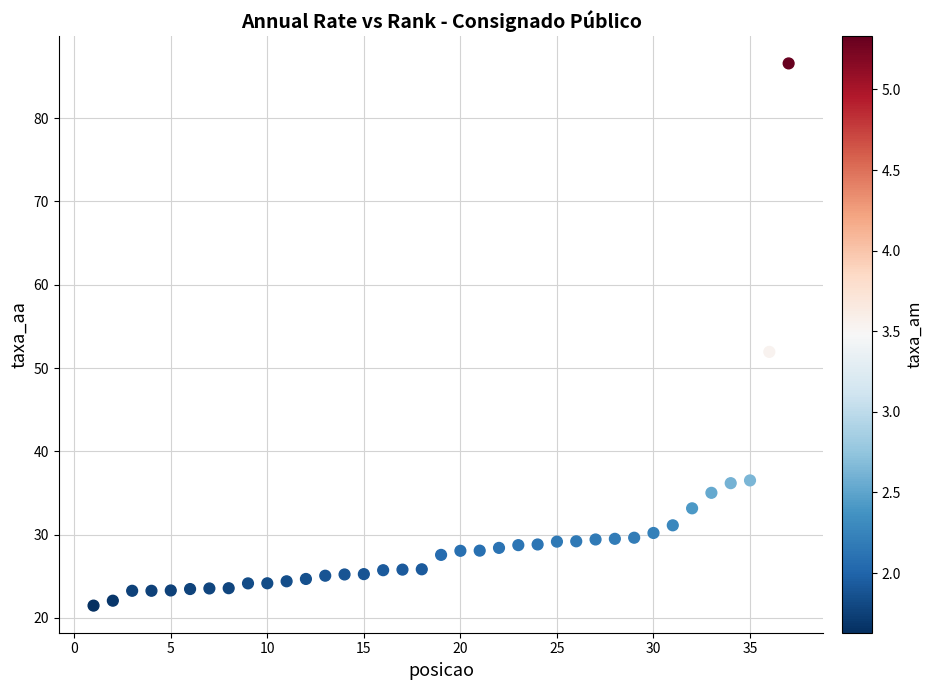

What Y value in the scatter plot is closest to 54?

51.9